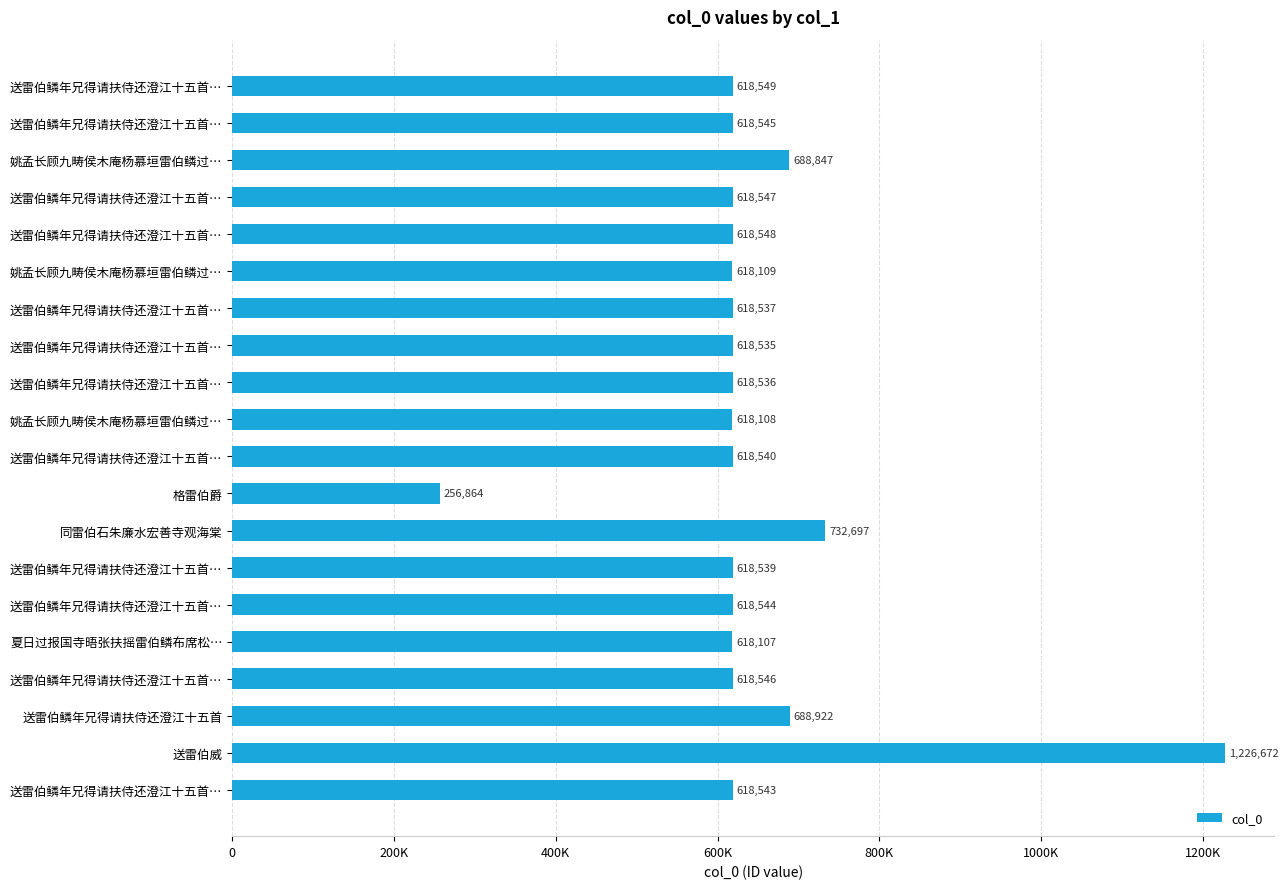

Does the chart contain any negative values?

No